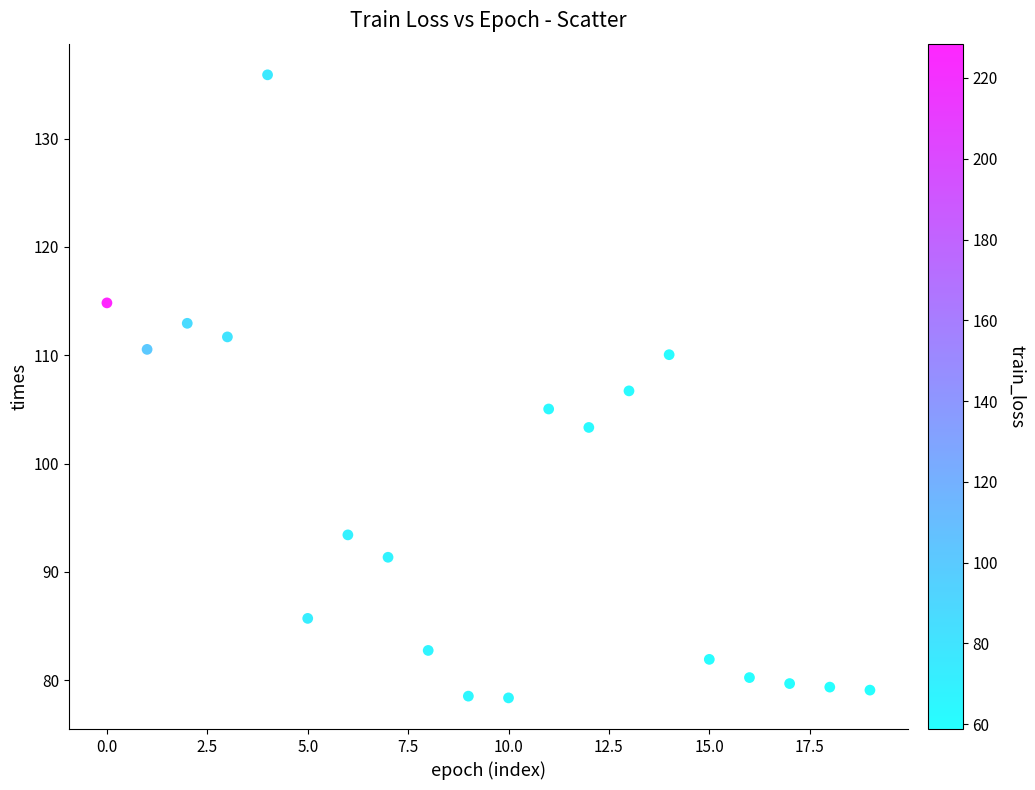

What is the range of Y values (max minus min)?

57.5